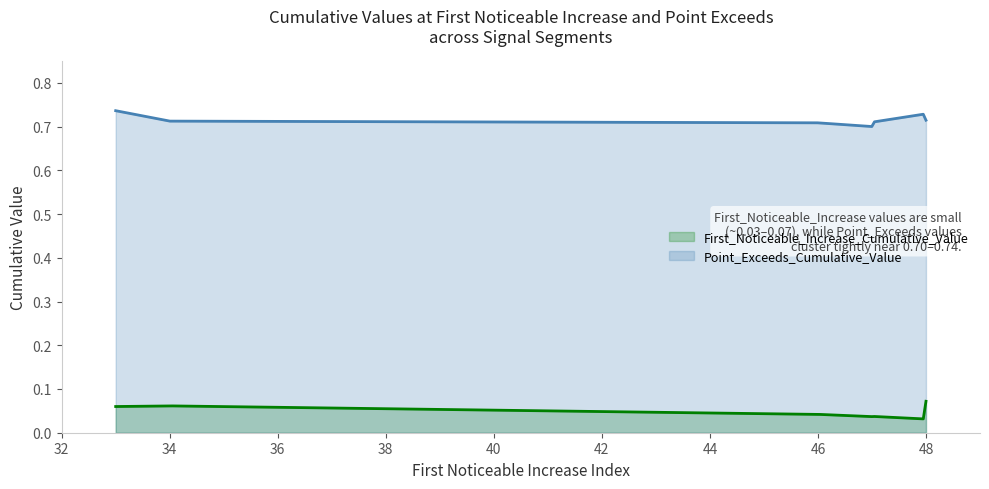

List the series in order of their overall mean, lowest first.

First_Noticeable_Increase_Cumulative_Value, Point_Exceeds_Cumulative_Value